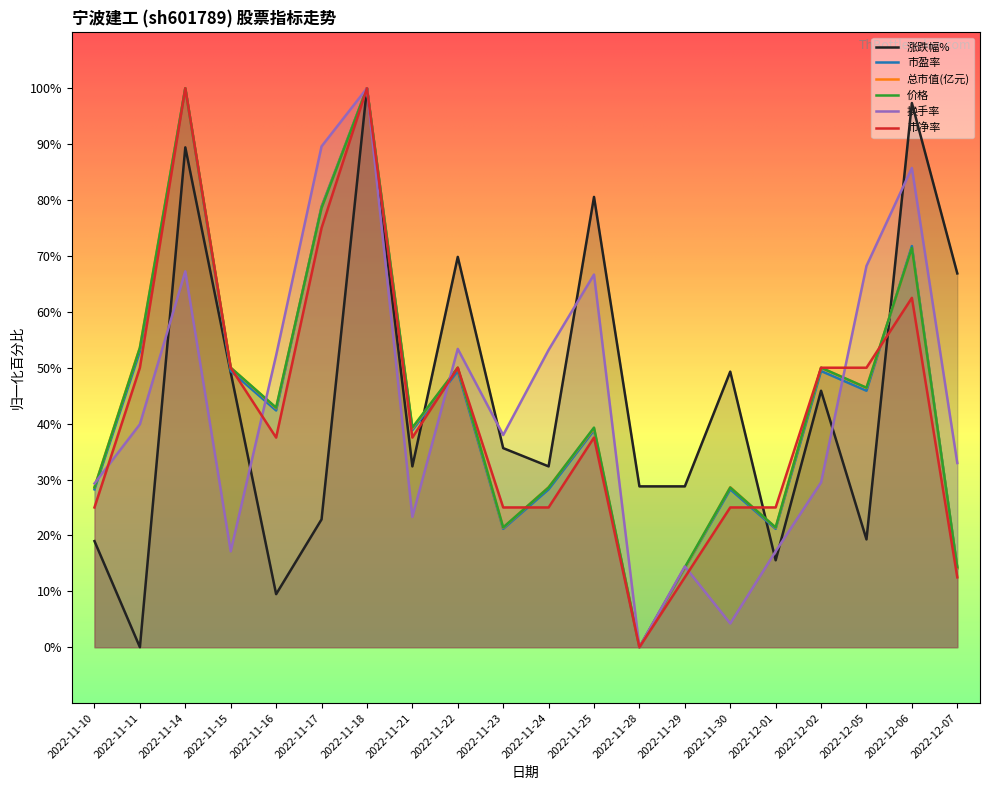

How many lines are shown in the chart?

6